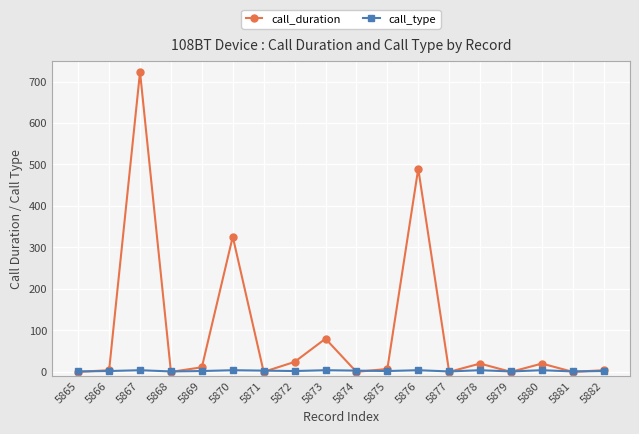

Which series has the widest spread of values?

call_duration